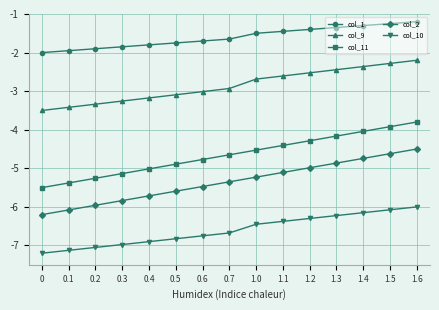

Is it true that col_2 equals -2.6 at 1.6?

False